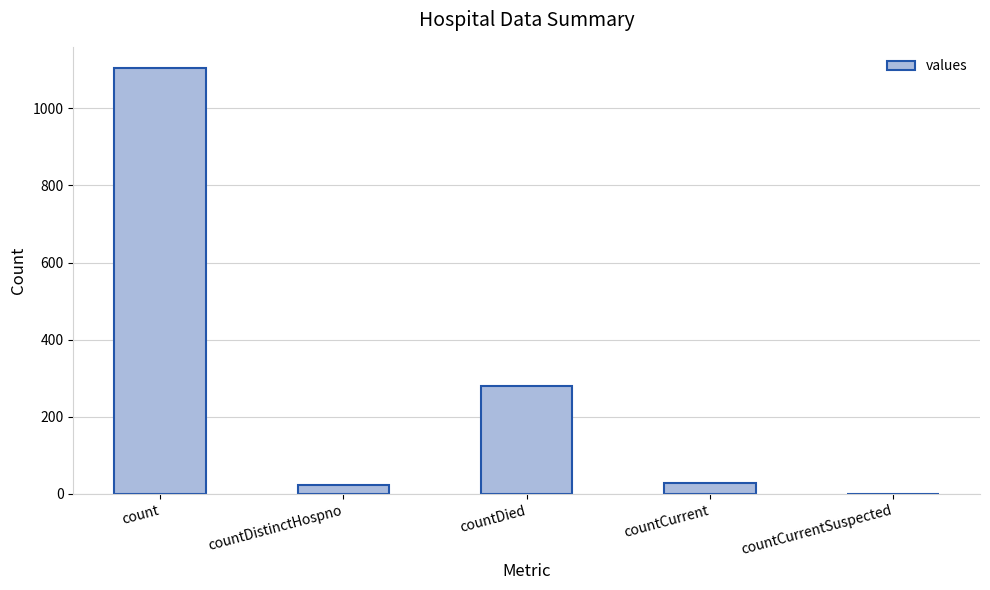

What is the approximate value at countCurrent?

29